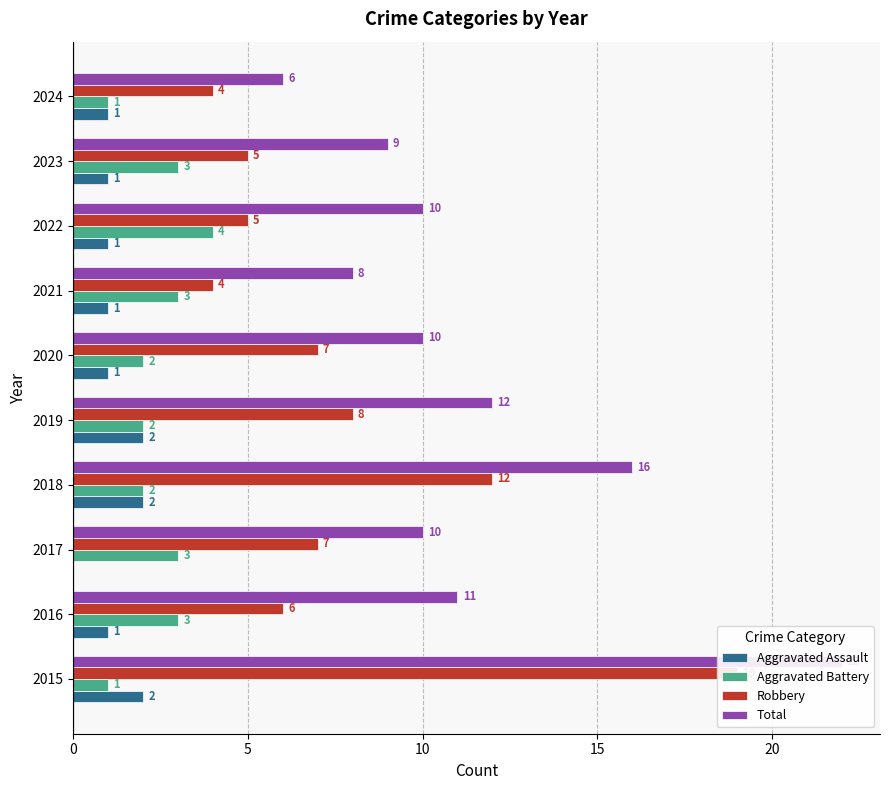

What position from the left is 8?

9